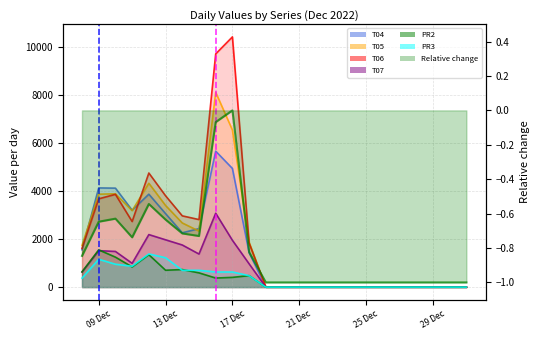

What is the total value across all series at 2022-12-11?

11837.5